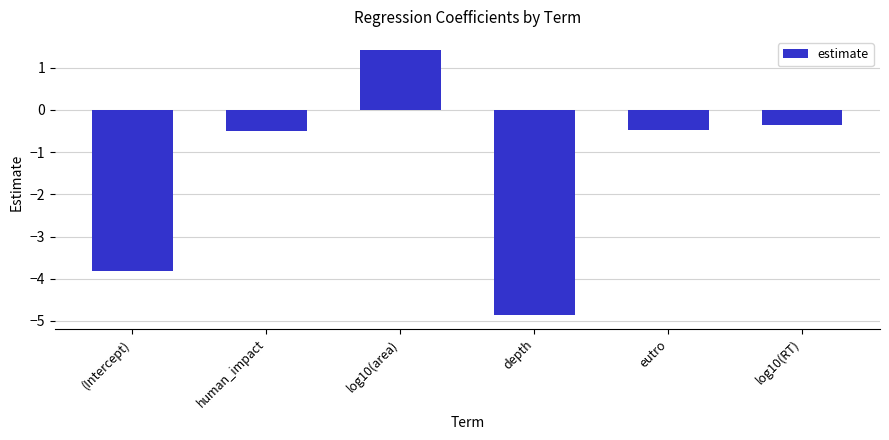

What value does the data have at log10(RT)?

-0.4